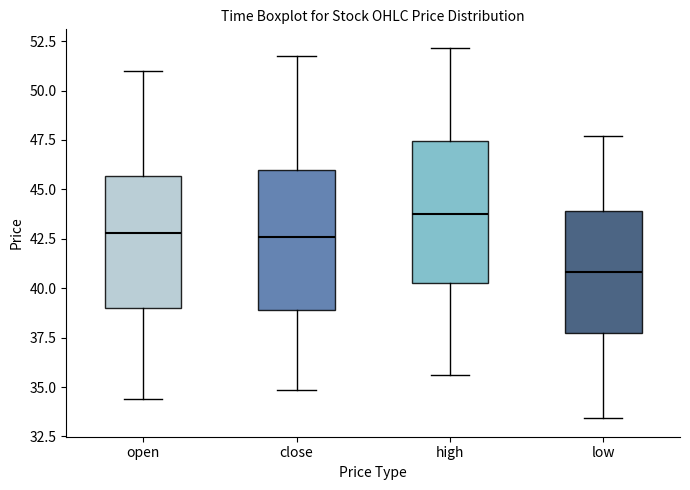

Which box's median line is the highest?

high